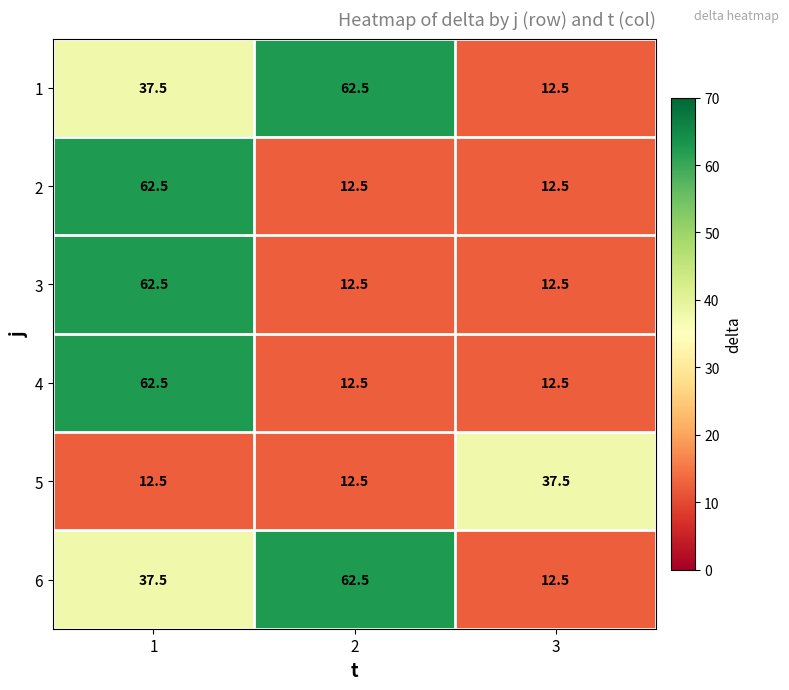

What is the difference between the highest and lowest values at 3?

25.0